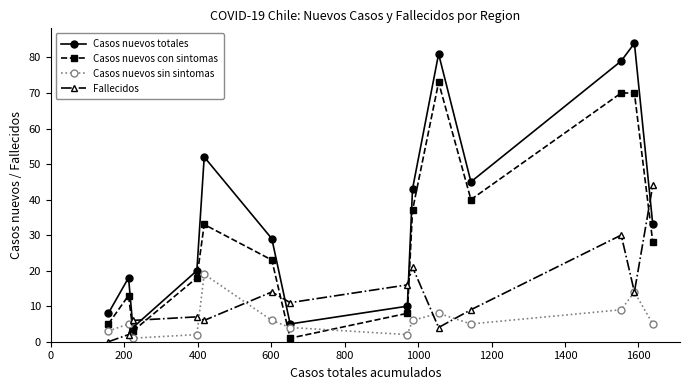

How many interior local valleys does the Casos nuevos totales series have?

3